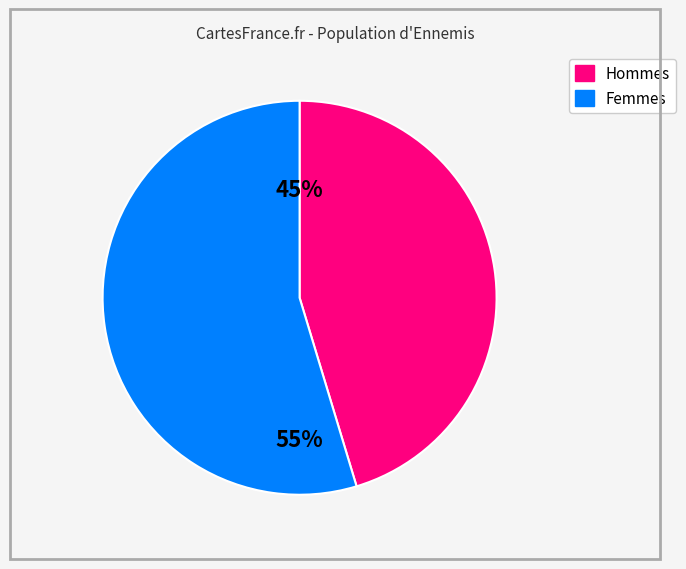

To the nearest percent, what is the average slice percentage?

50%